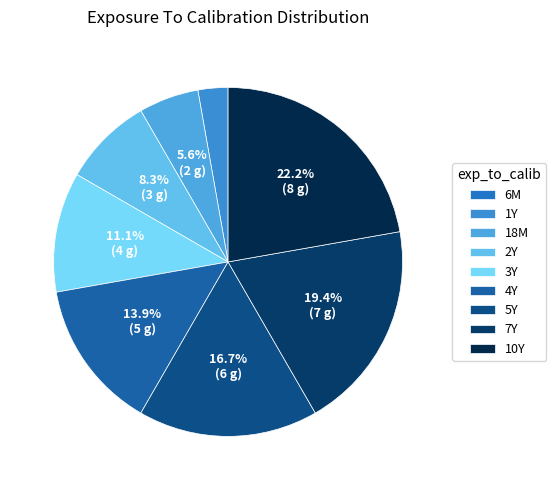

Which category has the smallest portion of the pie?

6M